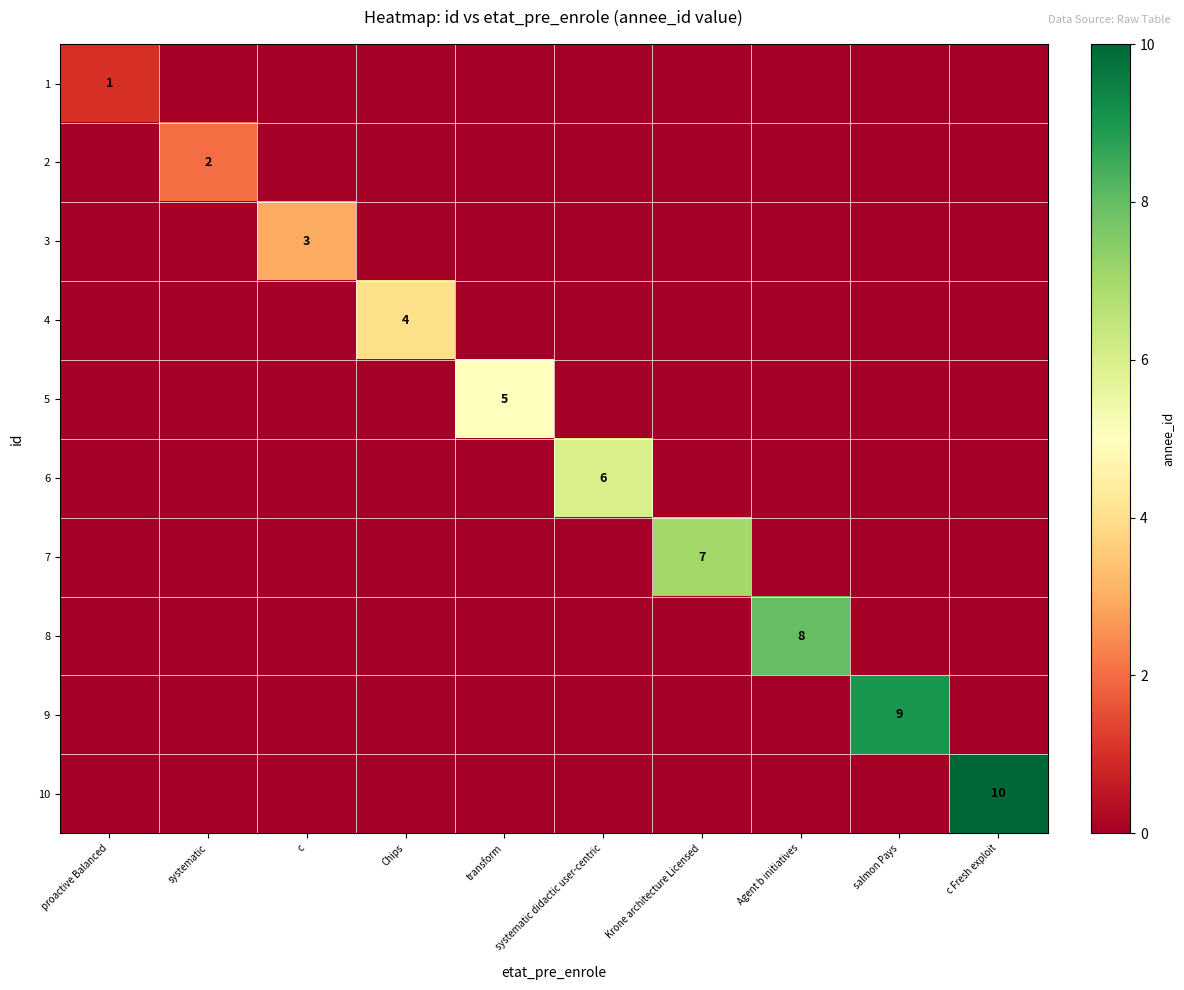

What is the difference between the maximum and minimum values in the 7 series?

7